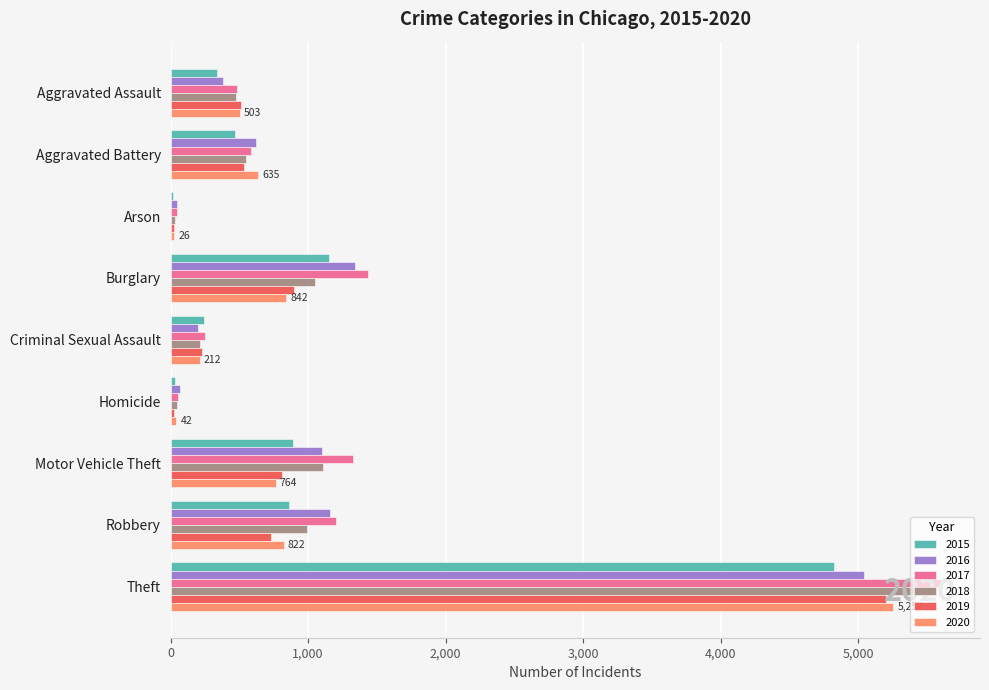

At Burglary, list the series in order from largest to smallest.

2017, 2016, 2015, 2018, 2019, 2020